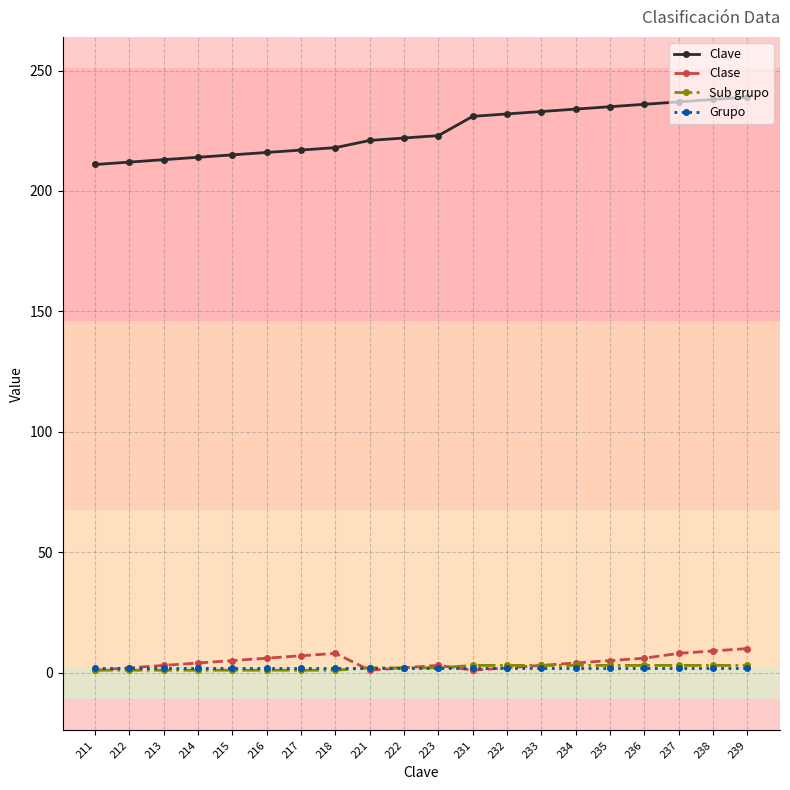

Is it true that Clave equals 373 at 236?

False